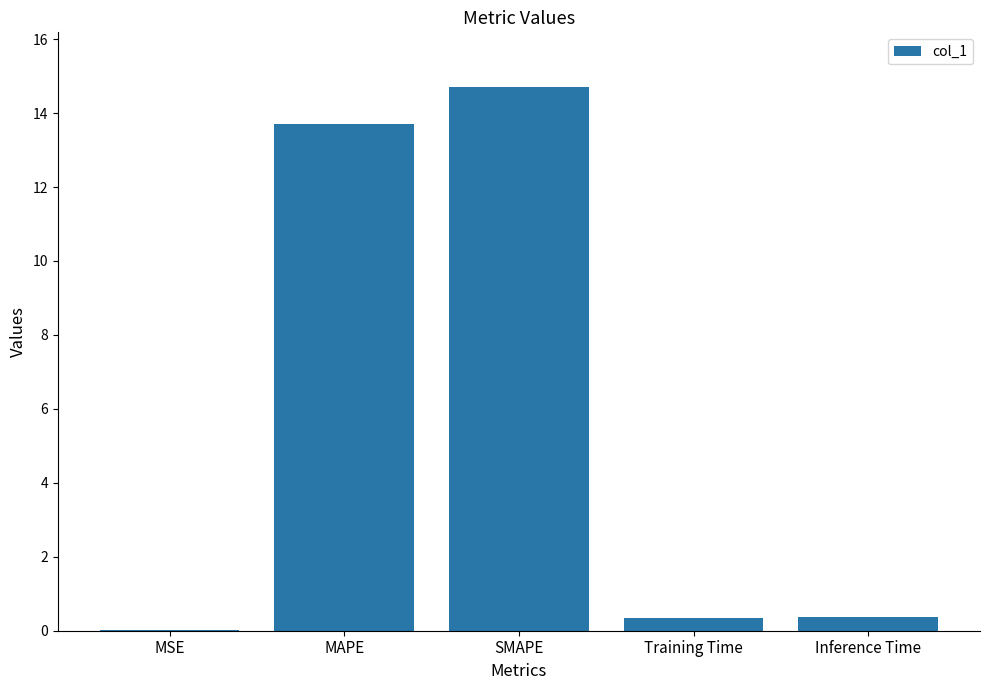

Is it true that the value at SMAPE is 14.7?

True